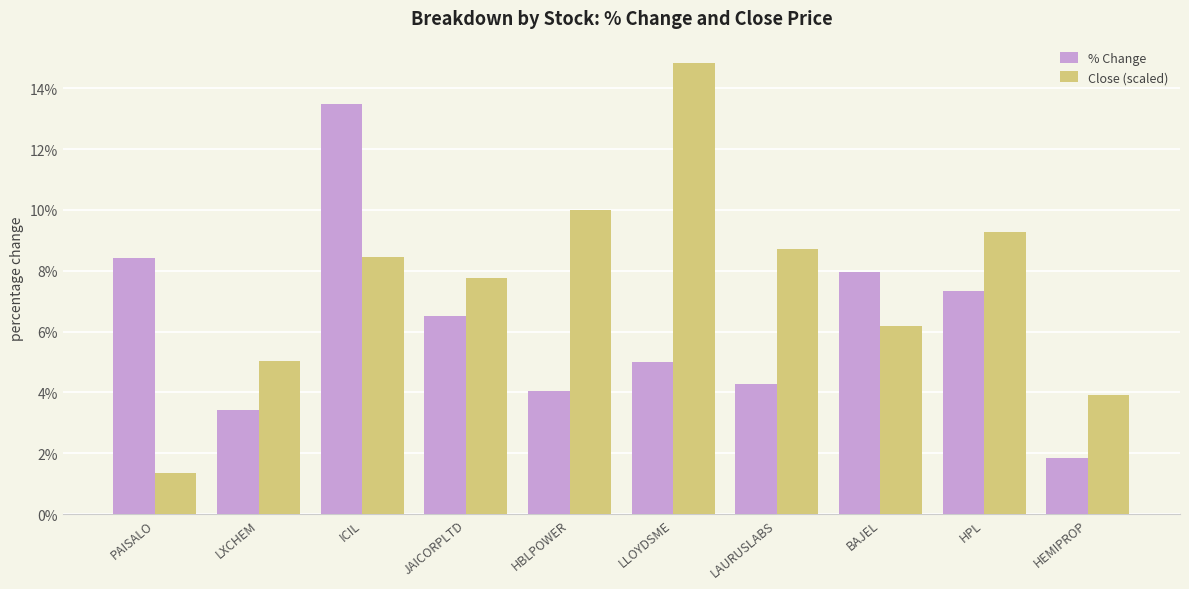

What is the value of the Close (scaled) bar at the 2nd from the left?

5.0